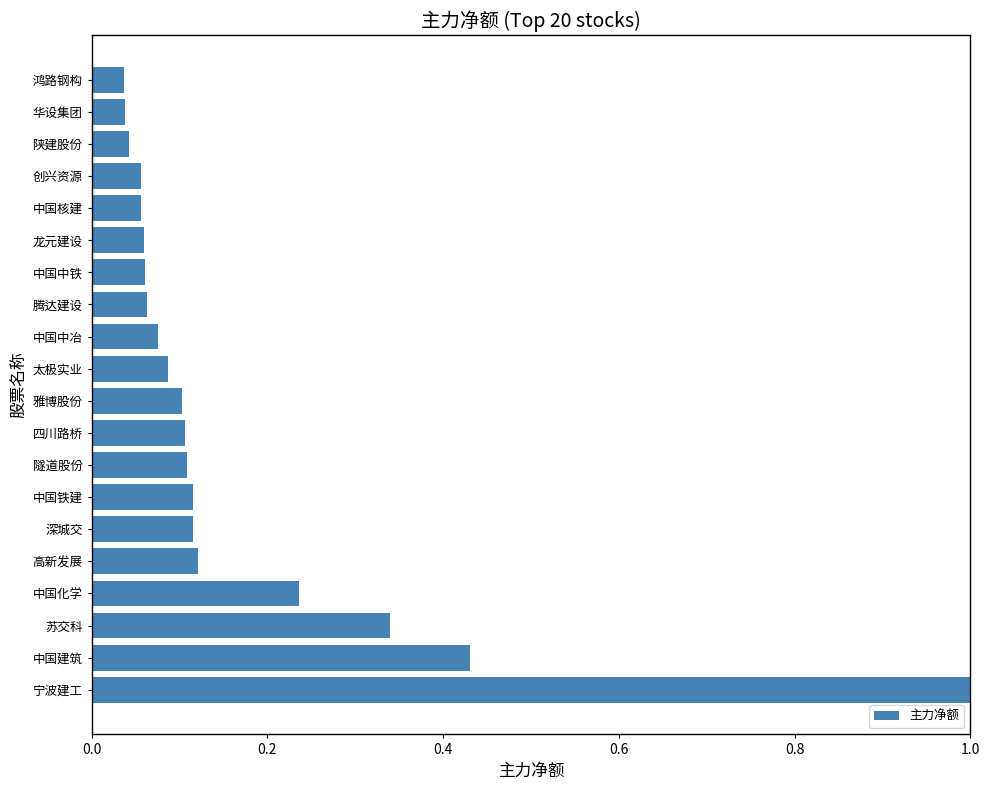

Read the value at 宁波建工.

1.0